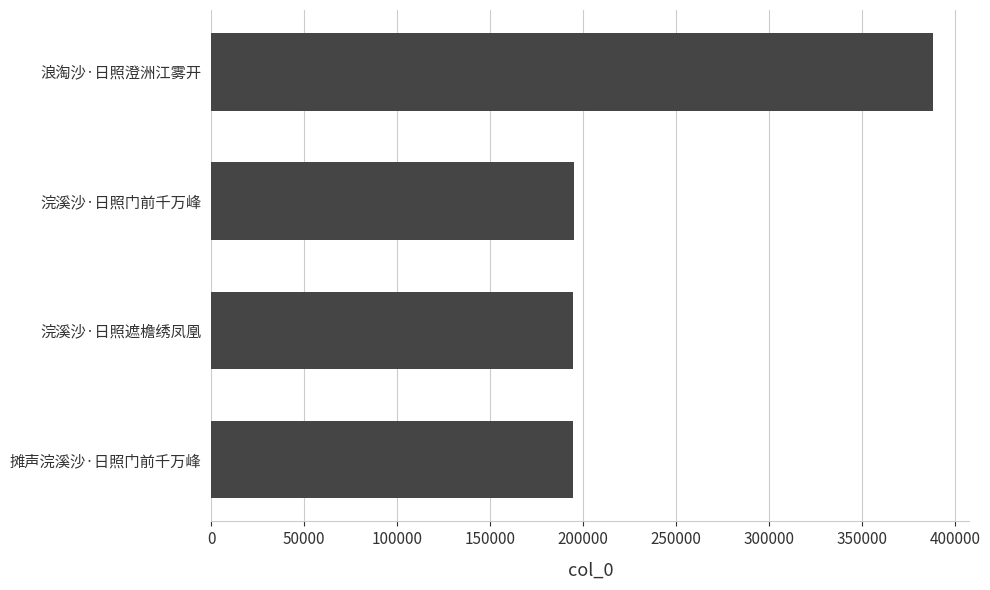

What value does the data have at 浣溪沙·日照遮檐绣凤凰?

194817